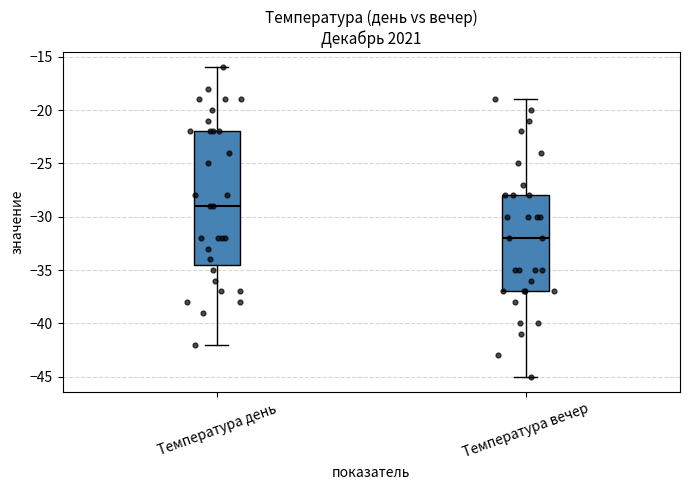

Reading left to right, transcribe this box plot: for each box, give where its median line is, the range the box spans, and where its two whiskers end, as read against the y-axis. The values are not printed on the chart, so give them approximately, as read against the axis.

Температура день: median -29.0, box -34.5 to -22.0, whiskers -42.0 to -16.0
Температура вечер: median -32.0, box -37.0 to -28.0, whiskers -45.0 to -19.0